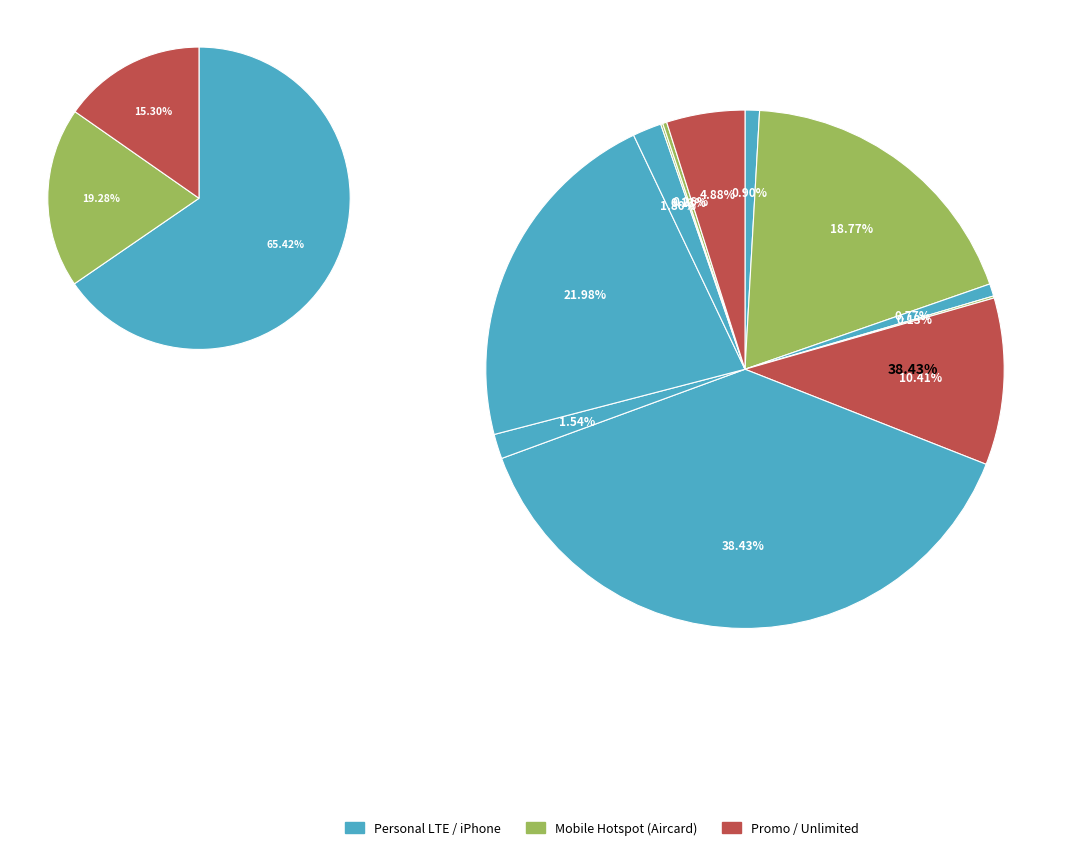

How many segments does this pie chart have?

12